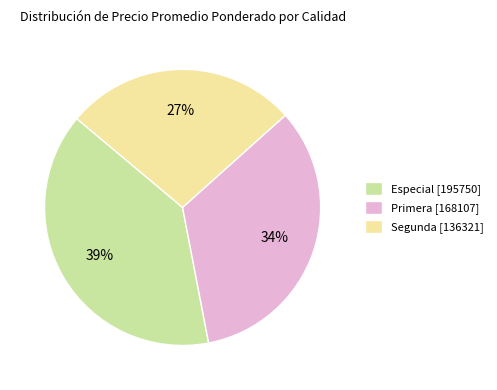

The Segunda [136321] slice represents 32% of the pie. True or false?

False